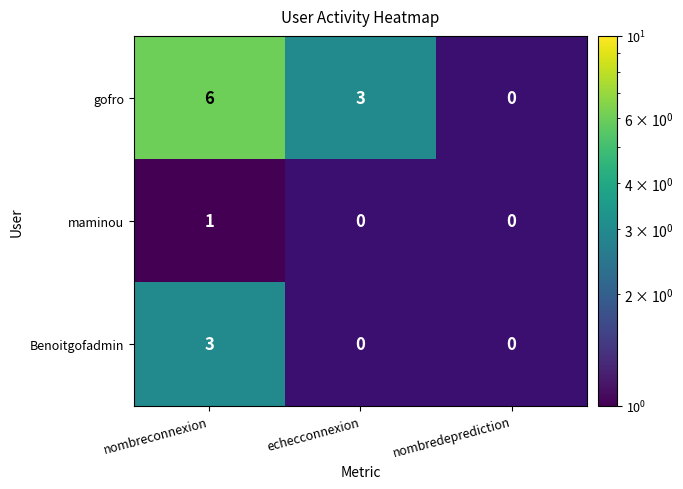

What is the maximum value shown in the chart?

6.0